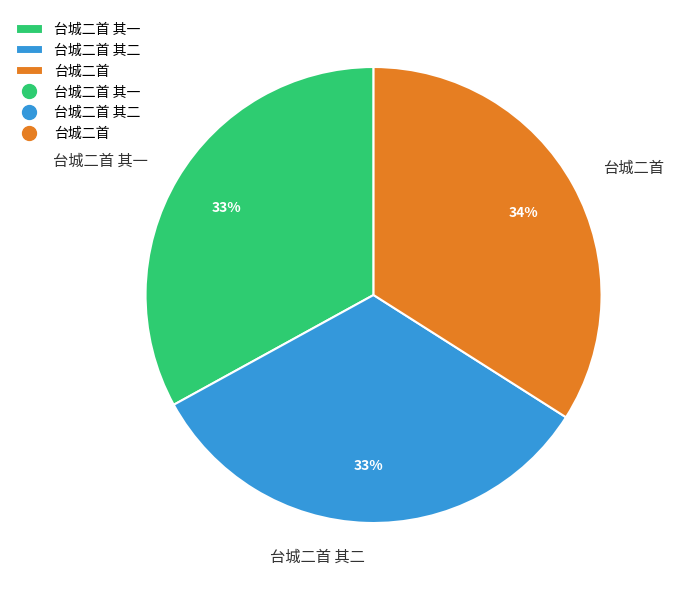

What is the ratio of the value at 台城二首 其二 to the value at 台城二首 其一?

1.0